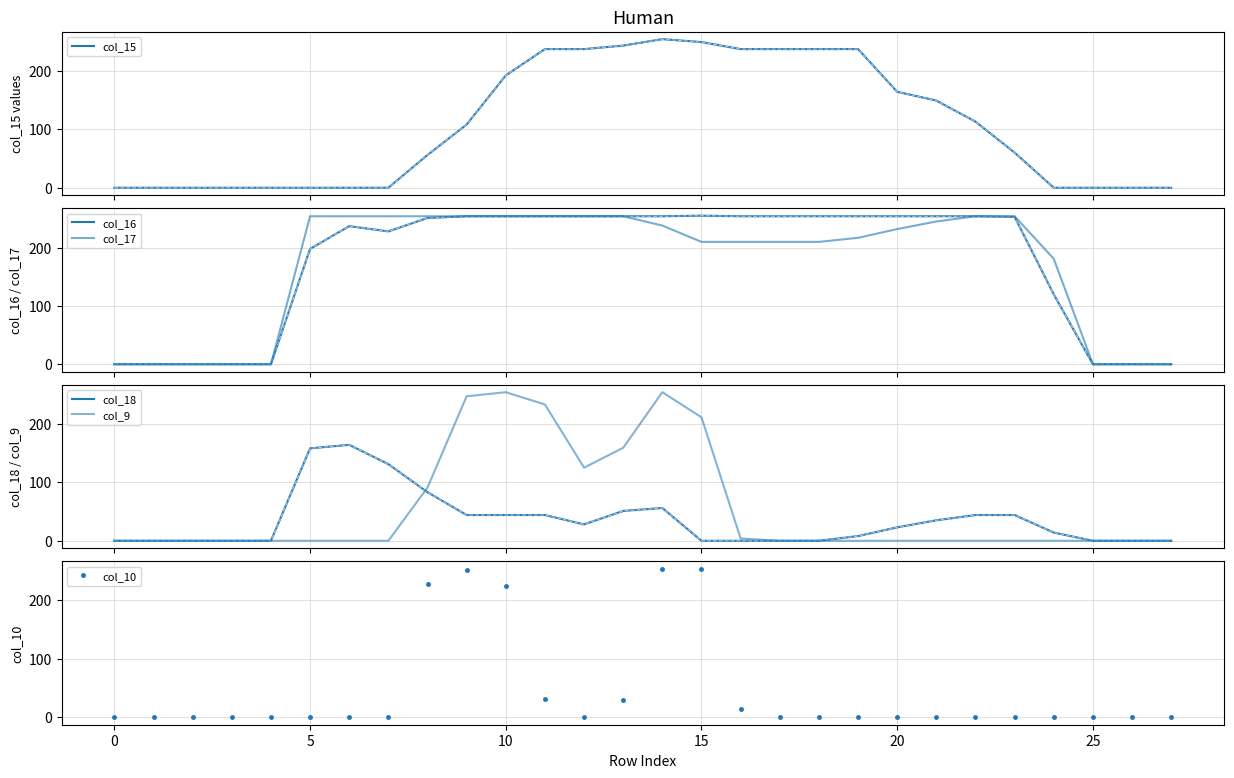

How many interior local valleys does the col_18 series have?

1